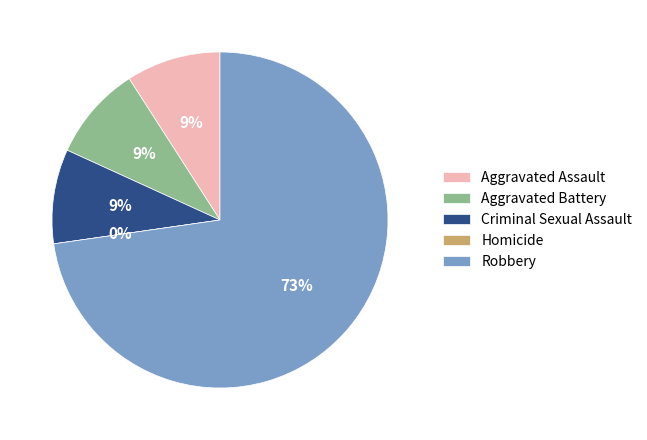

To the nearest percent, what is the average slice percentage?

20%